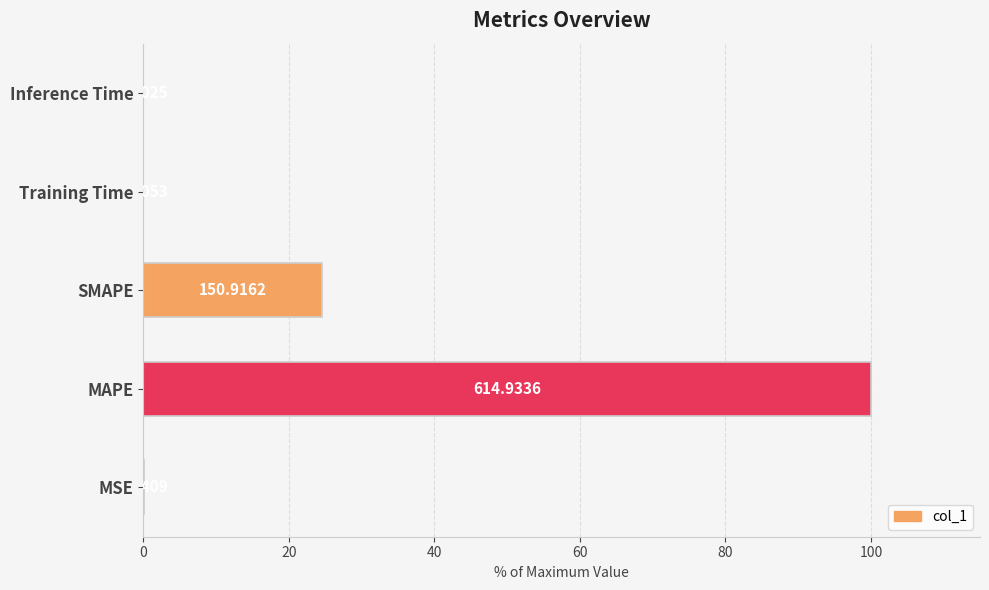

What is the average value?

24.9